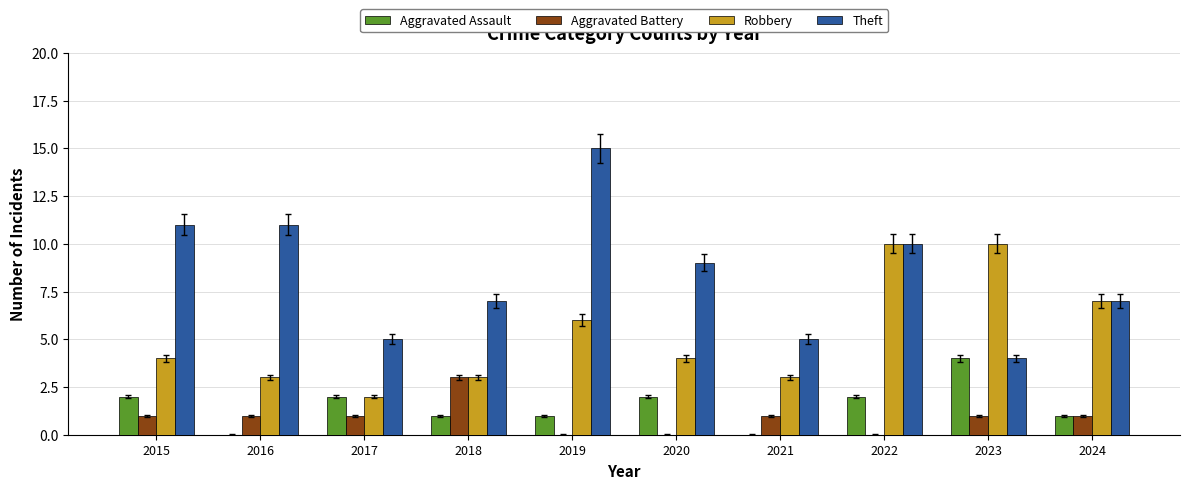

The value of Theft at 2020 is 4. True or false?

False